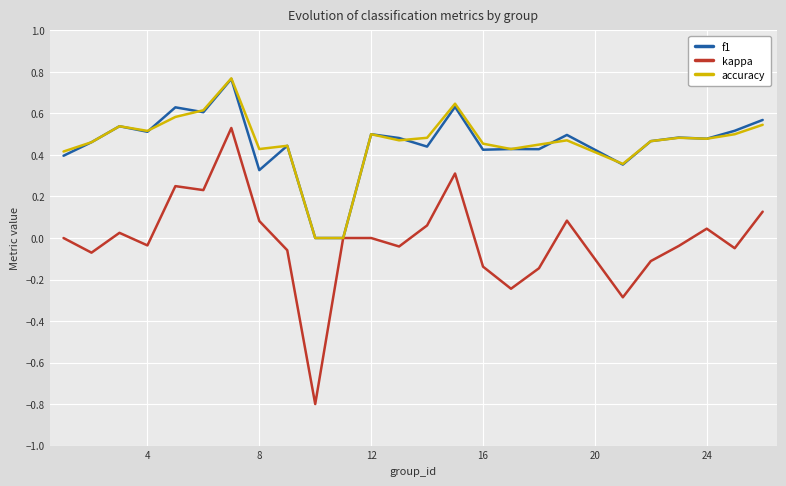

Which series has the largest range (max minus min)?

kappa